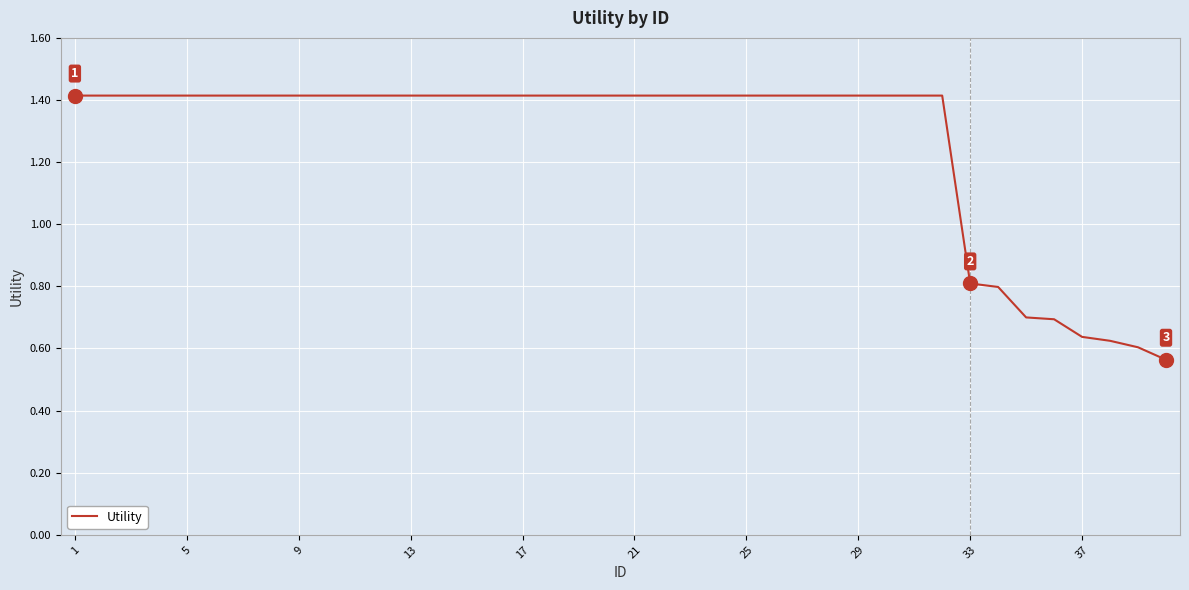

What is the maximum value shown in the chart?

1.4